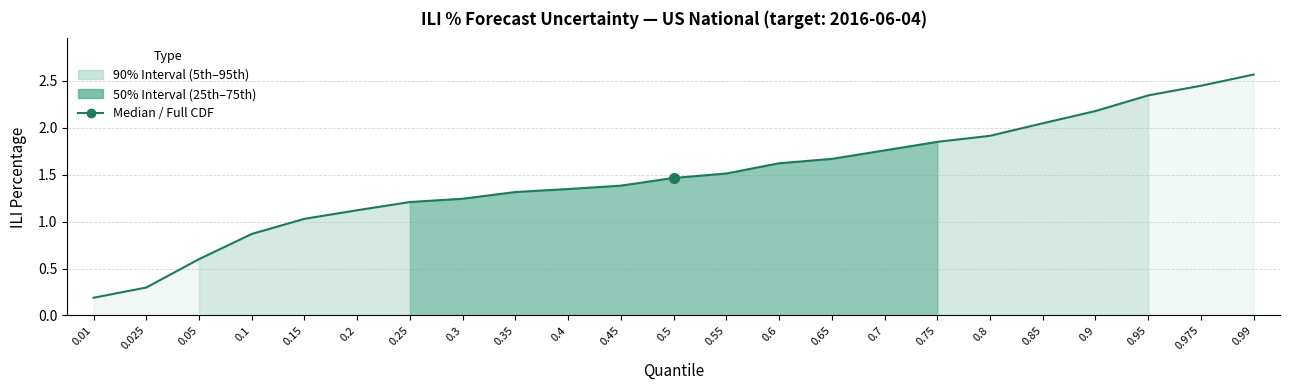

What position from the right is 0.15?

19